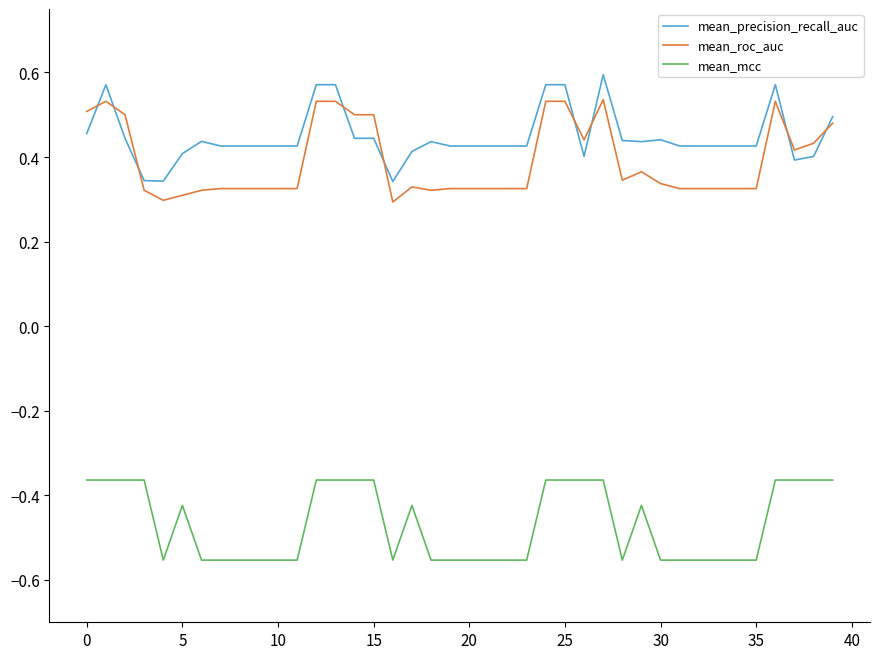

True or false: mean_mcc and mean_precision_recall_auc intersect in this chart.

False